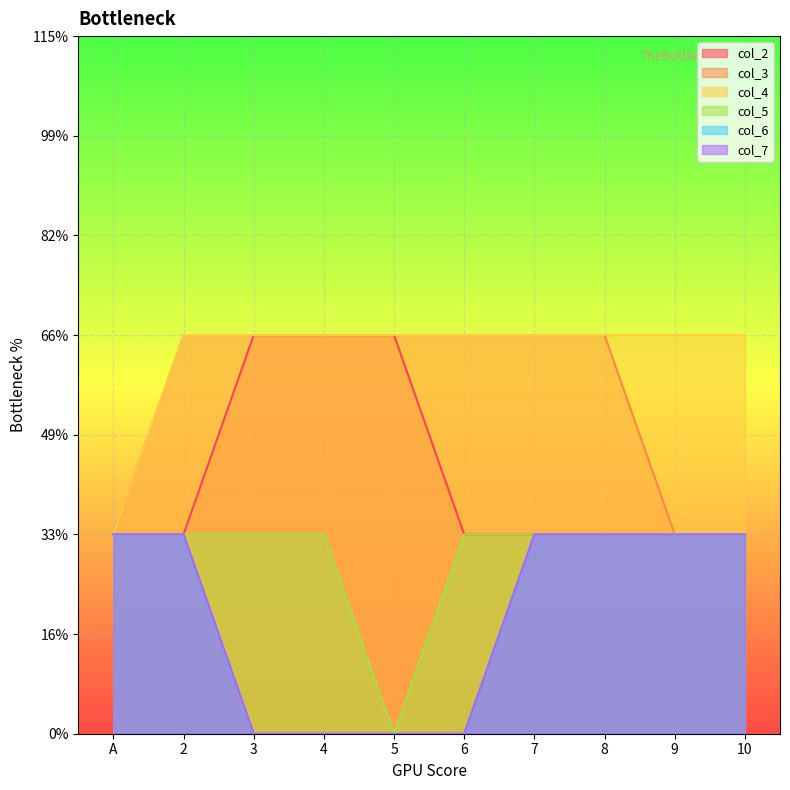

The col_6 series shows 0 at 6. True or false?

True